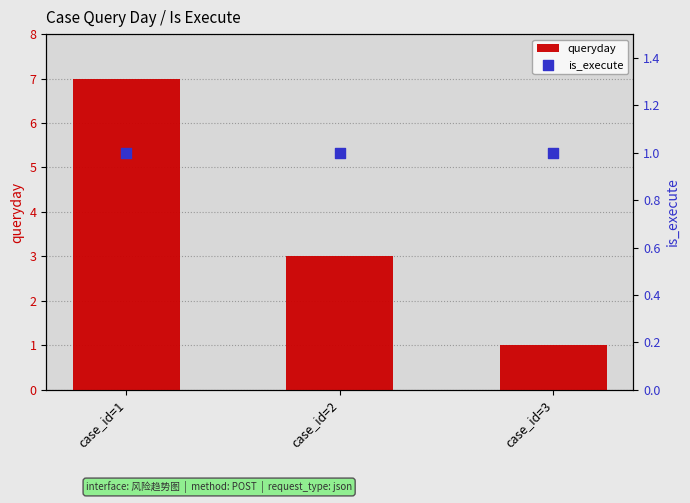

Which series has the largest total across all categories?

queryday